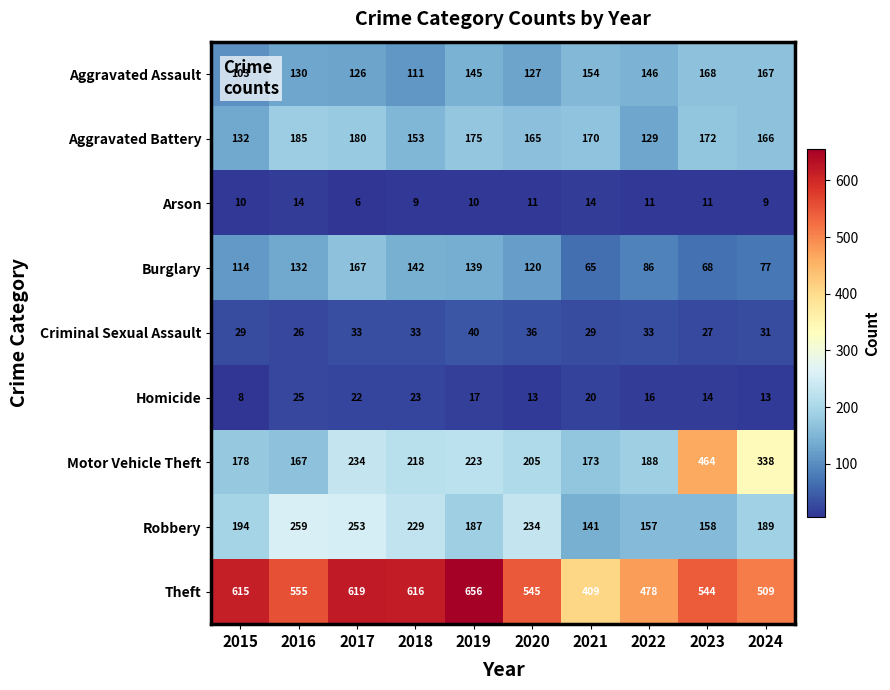

Between 2015 and 2022, which series saw the biggest shift?

Theft